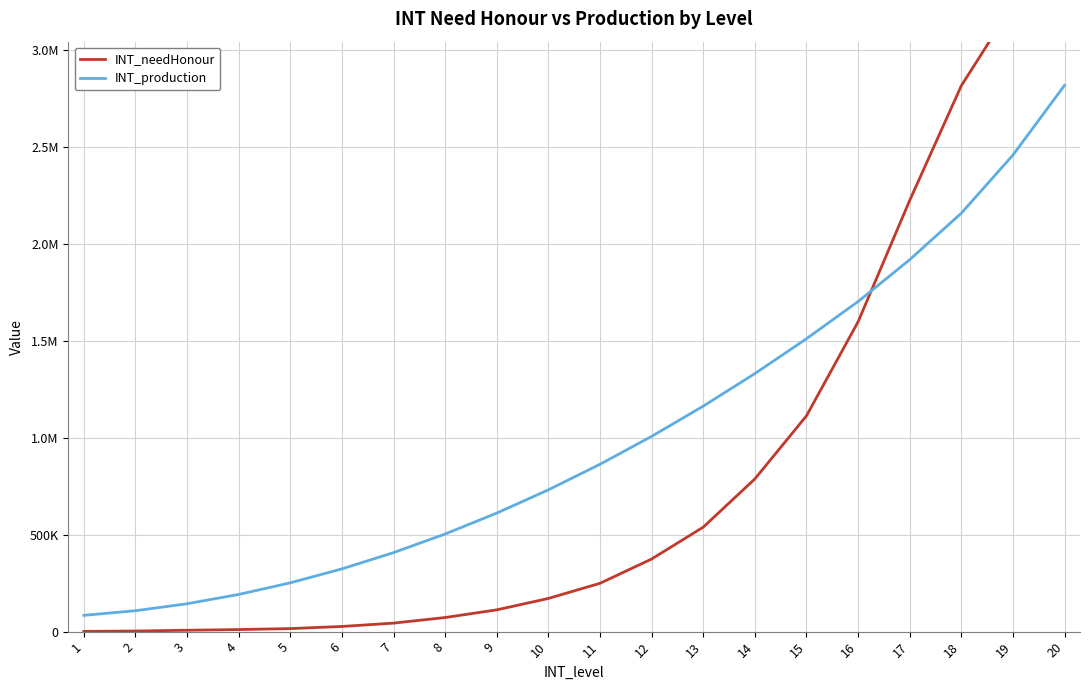

What are all the series names shown in the legend?

INT_needHonour, INT_production